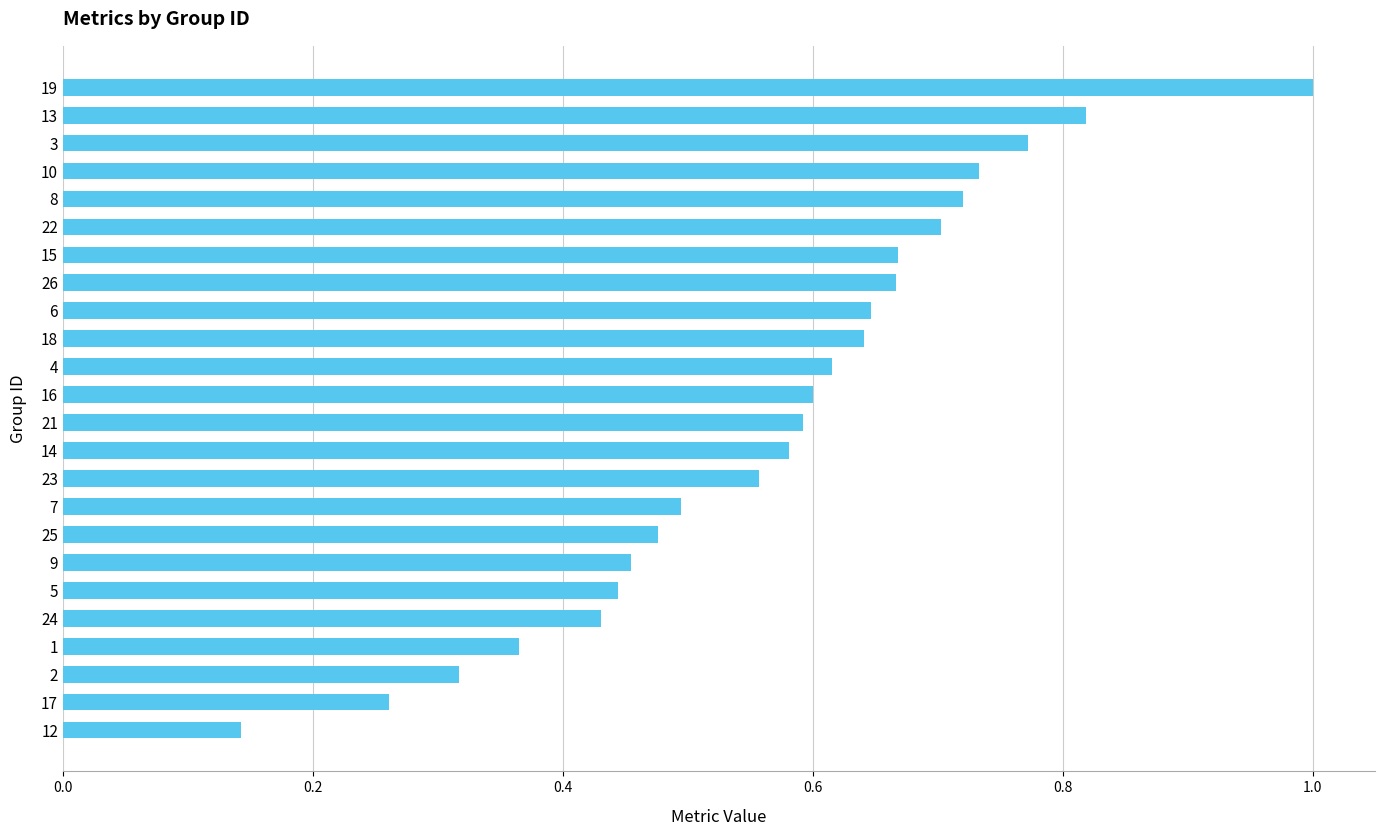

Which has a higher value, 19 or 26?

19